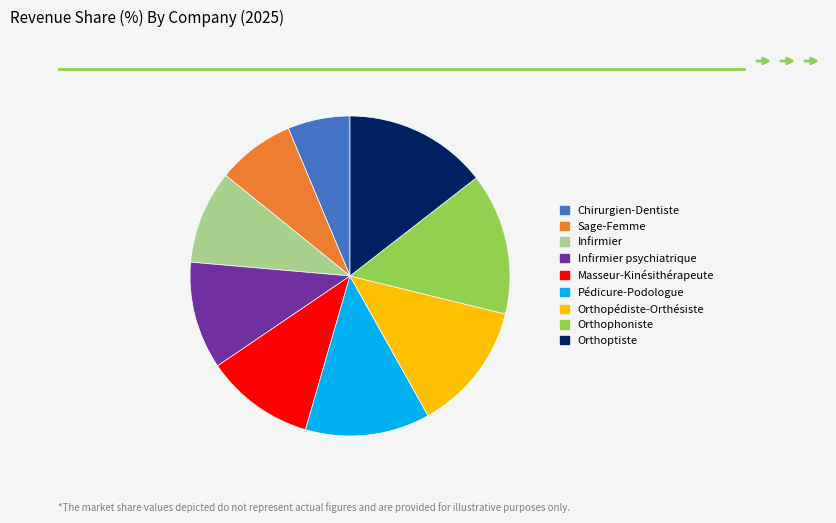

Does any single category account for the majority?

No